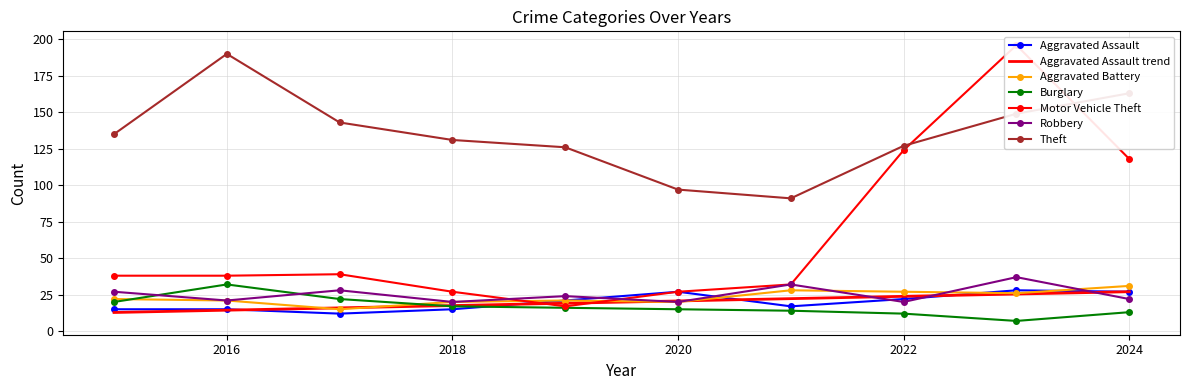

True or false: Theft has a value of 254 at 2017.

False